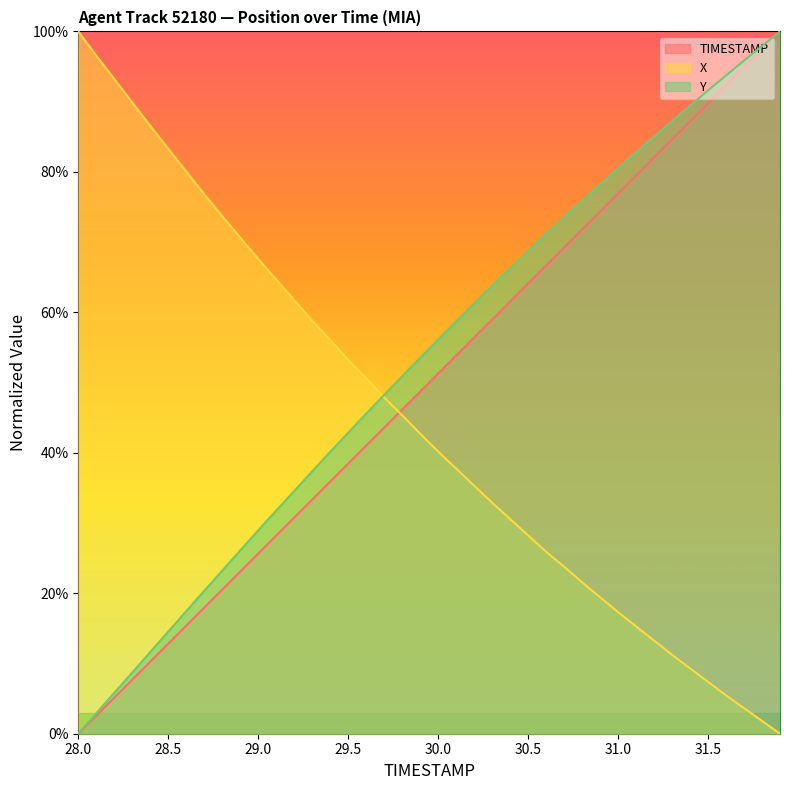

What is the value of the X point at the 13th from the left?

0.6